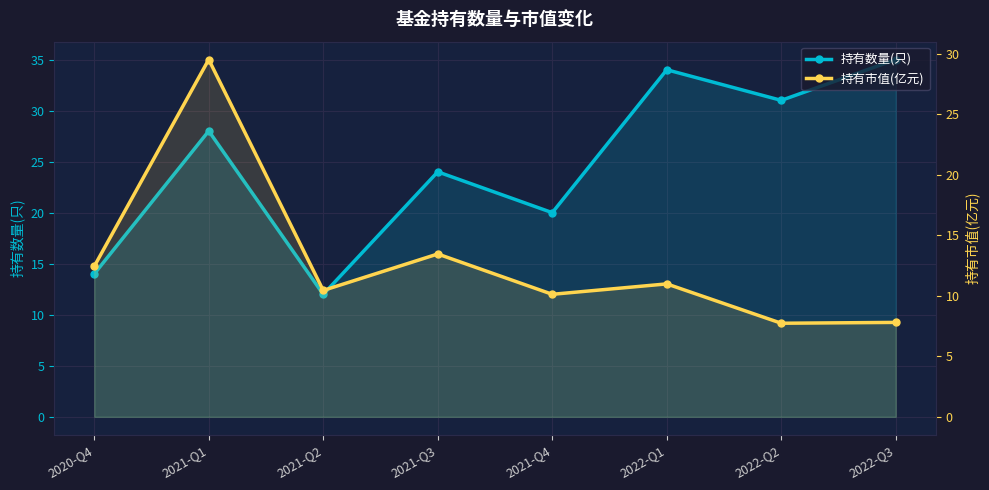

What is the maximum value shown in the chart?

35.0